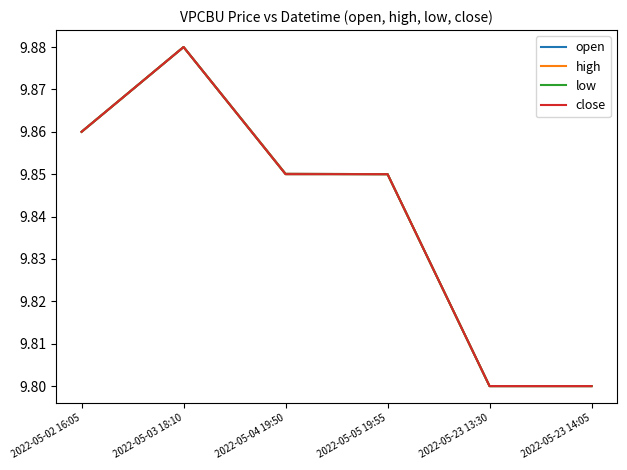

Is this an area chart (filled region under the line)?

No